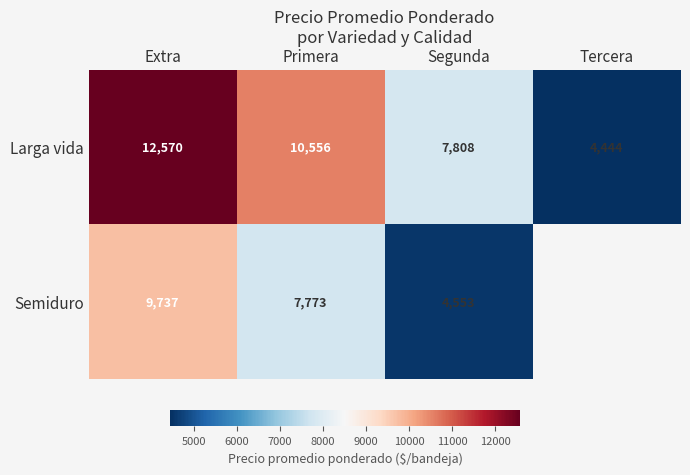

How many data points does each series have?

4